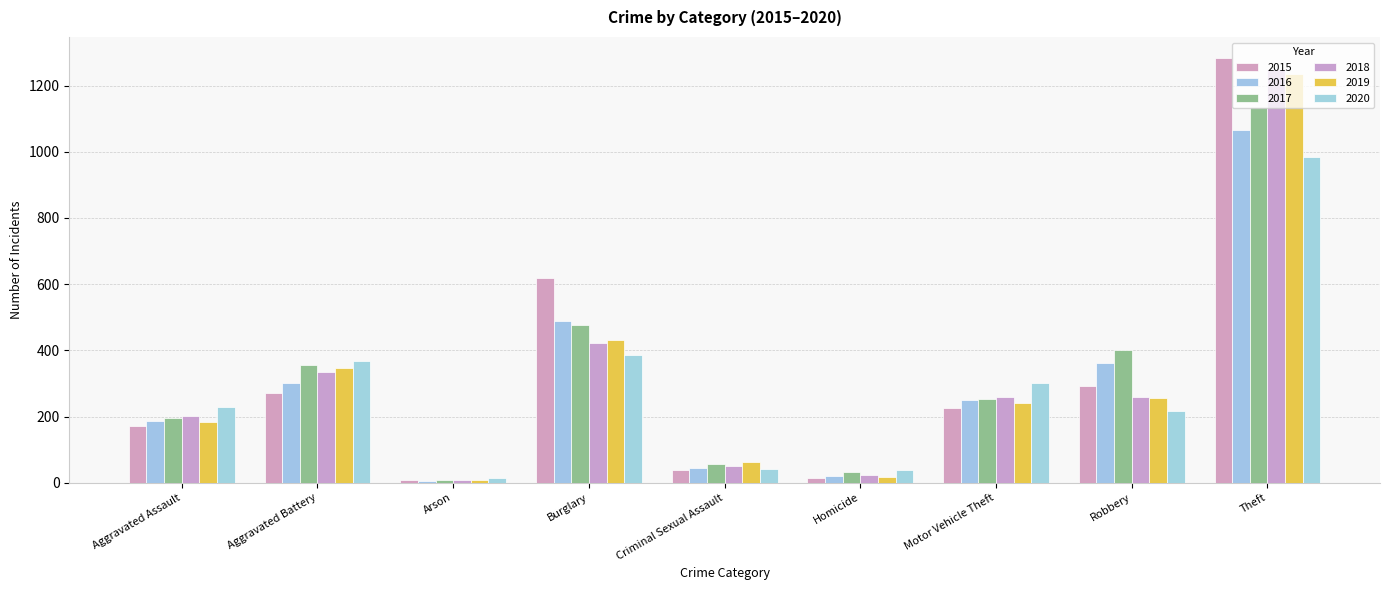

Is it true that 2015 equals 191 at Burglary?

False